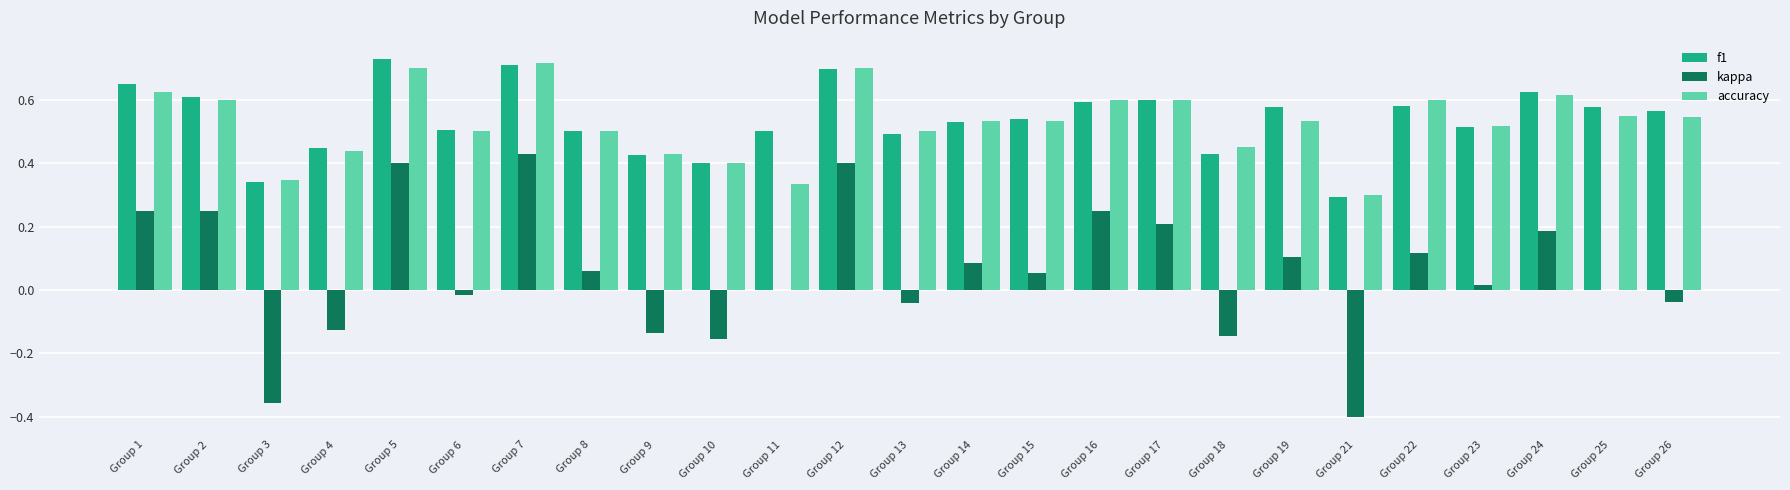

Is the value of f1 at Group 21 greater than the value of kappa at Group 1?

Yes